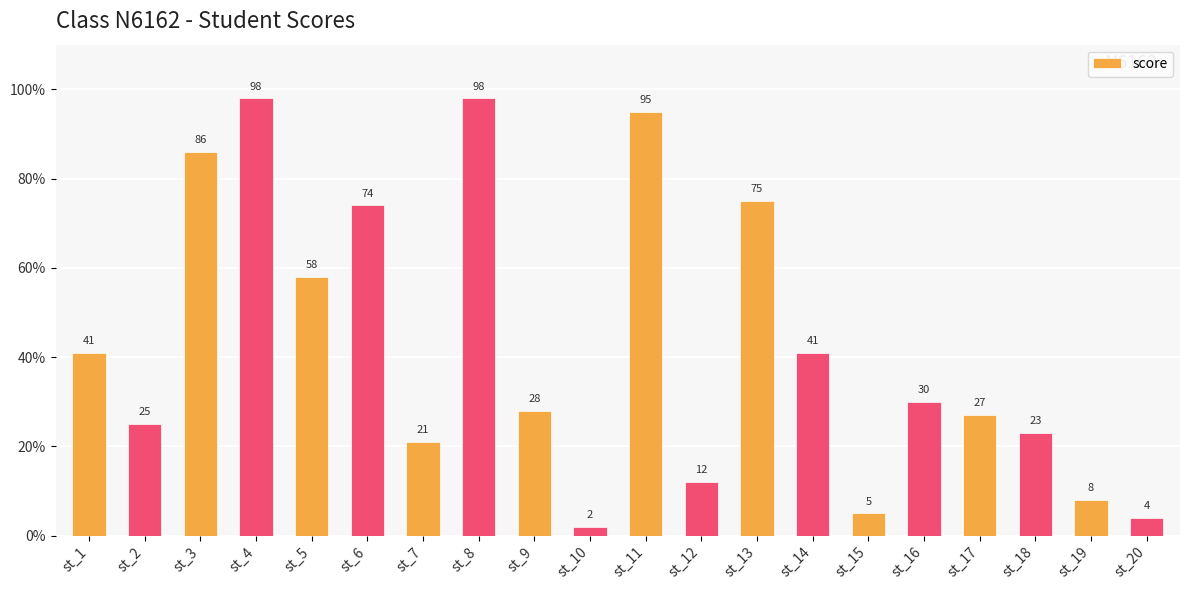

What is the average value?

43